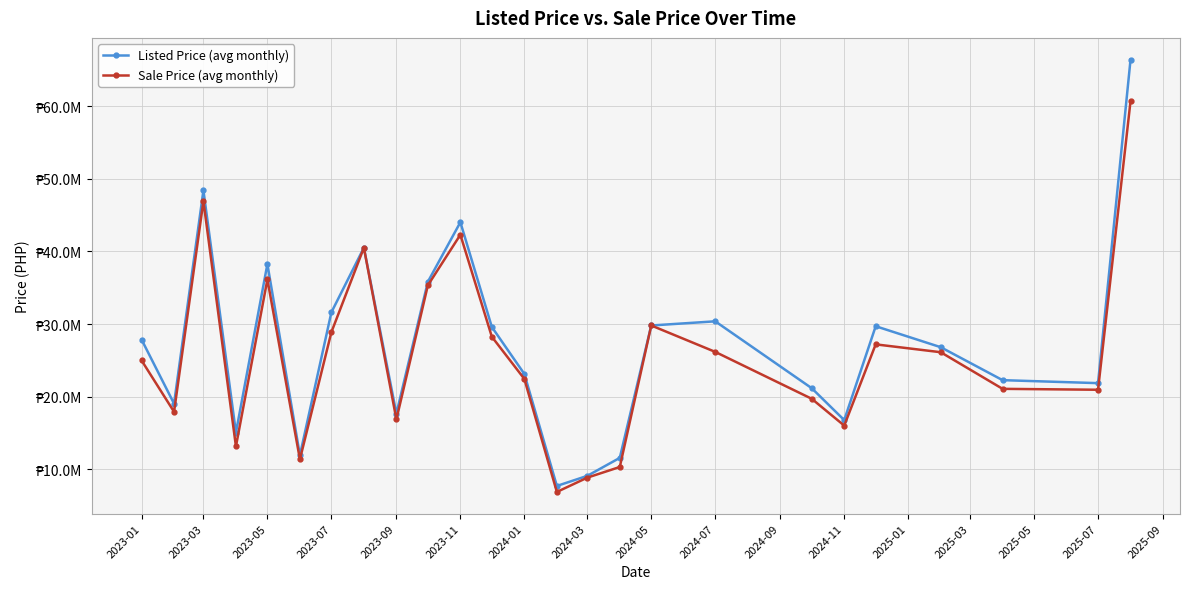

Is this an area chart (filled region under the line)?

No